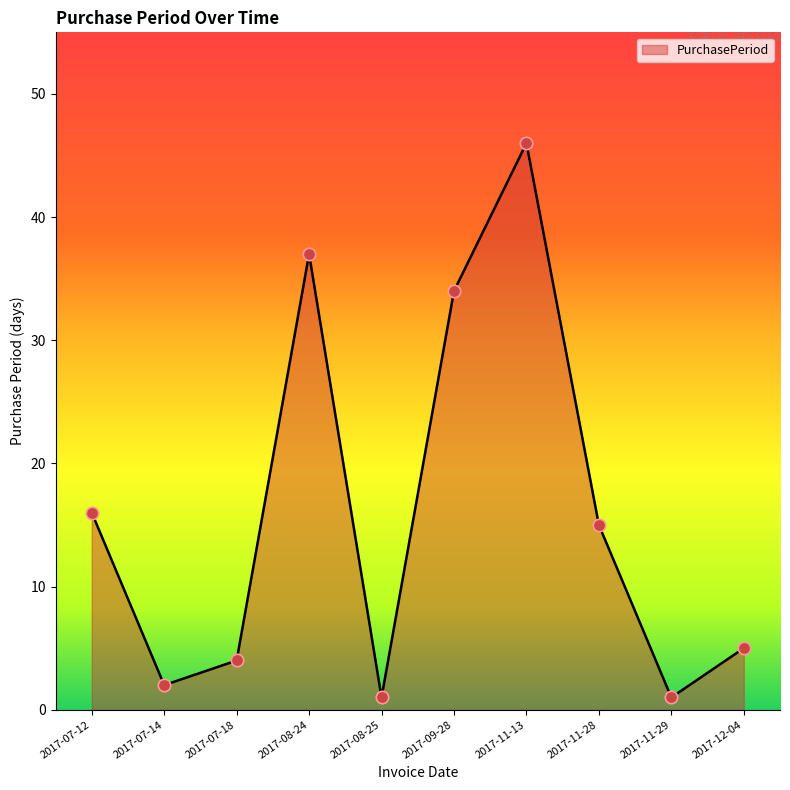

What is the change in value from 2017-08-24 to 2017-11-28?

-22